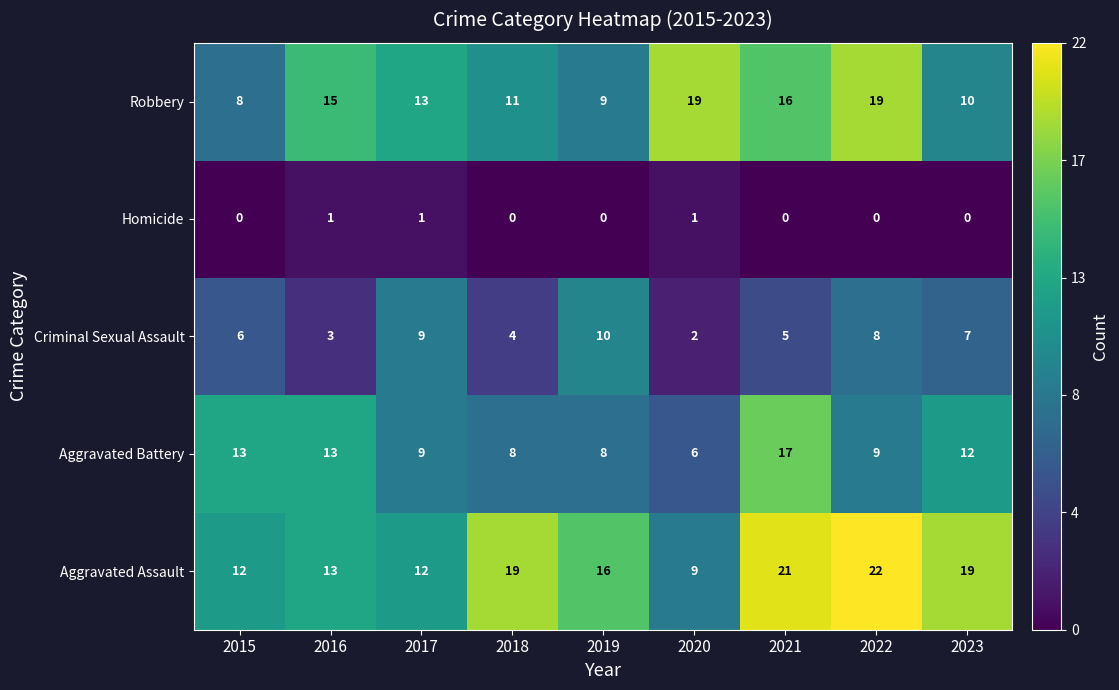

The Criminal Sexual Assault series shows 6 at 2015. True or false?

True